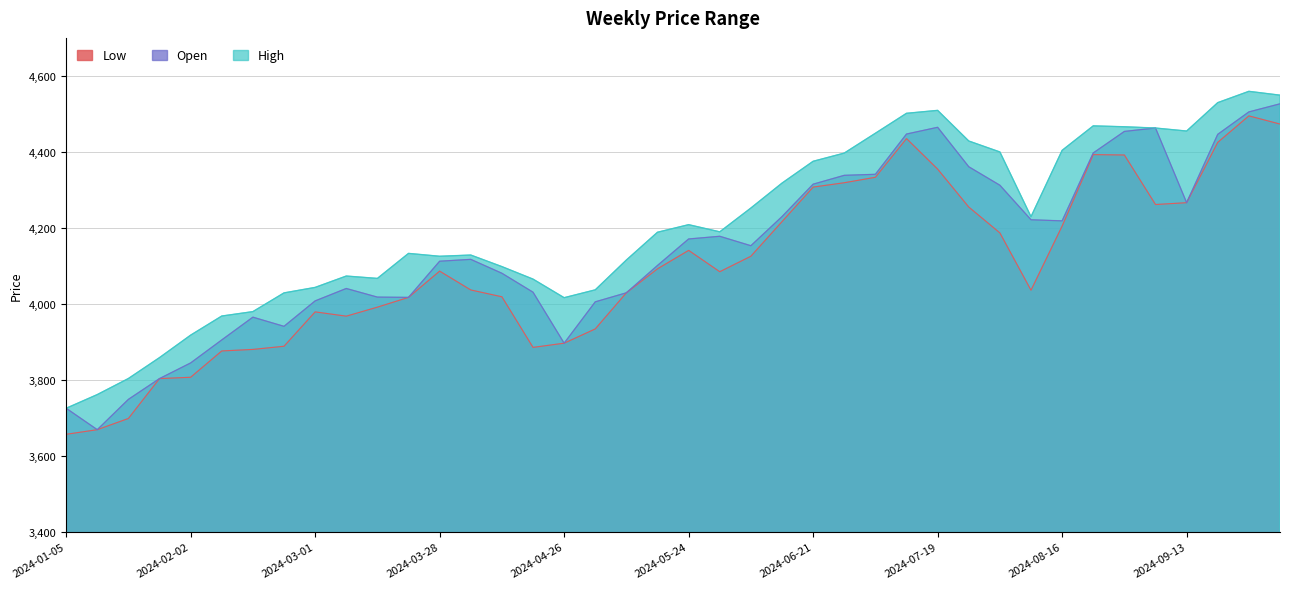

True or false: High has a value of 6633.1 at 2024-06-21.

False